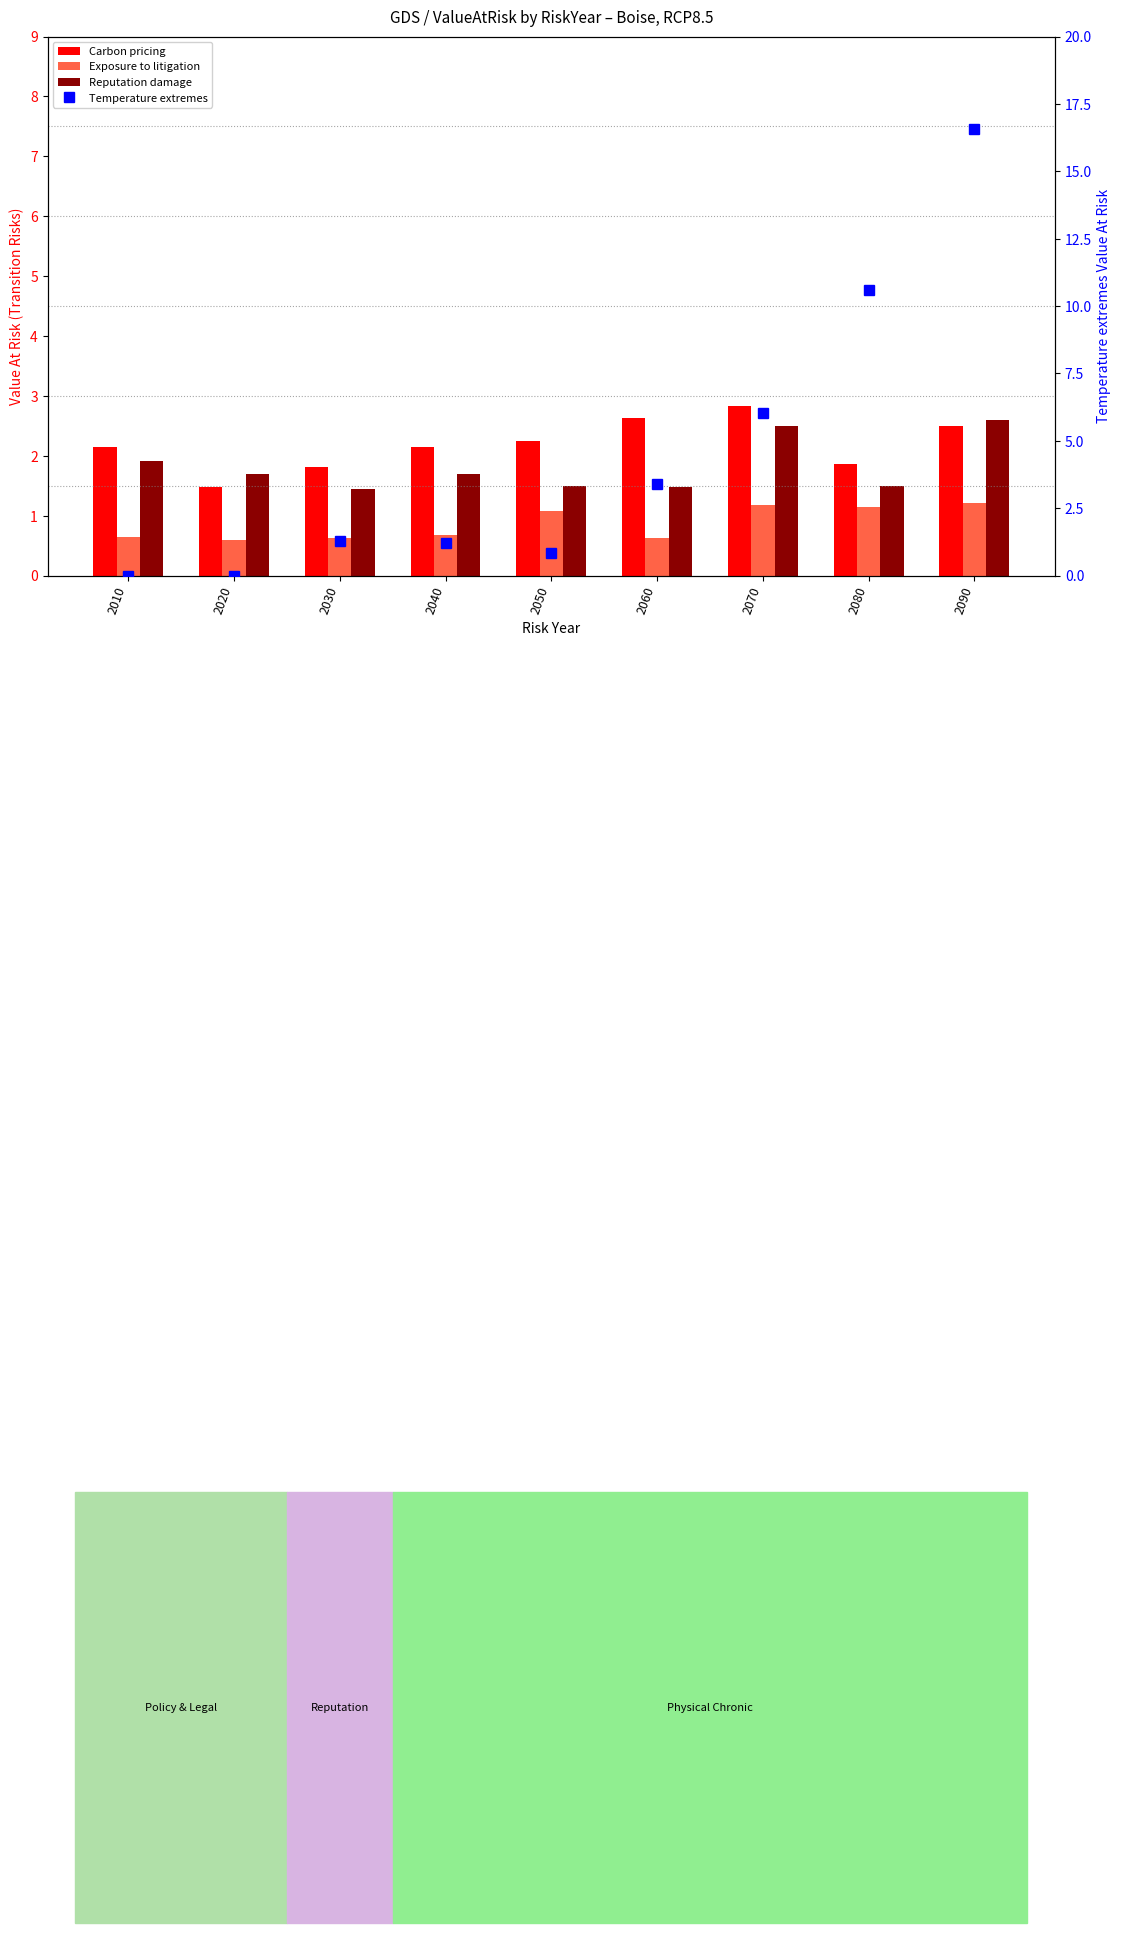

What is the approximate value of Reputation damage at 2080?

1.5